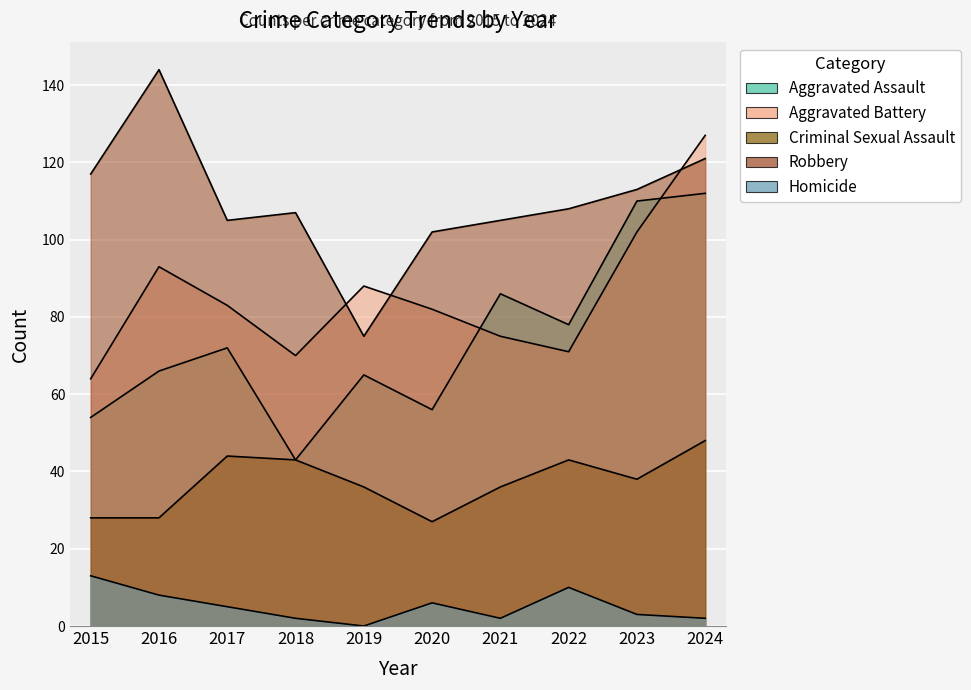

Which category has the lowest value across all series?

2019